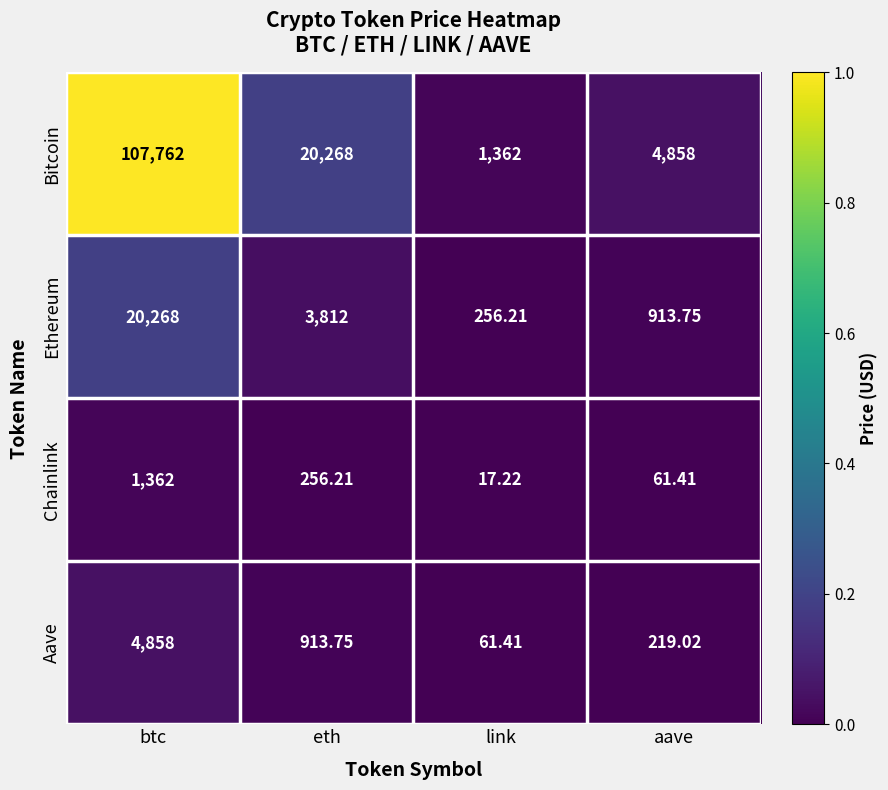

At which label does Chainlink first exceed 256?

btc